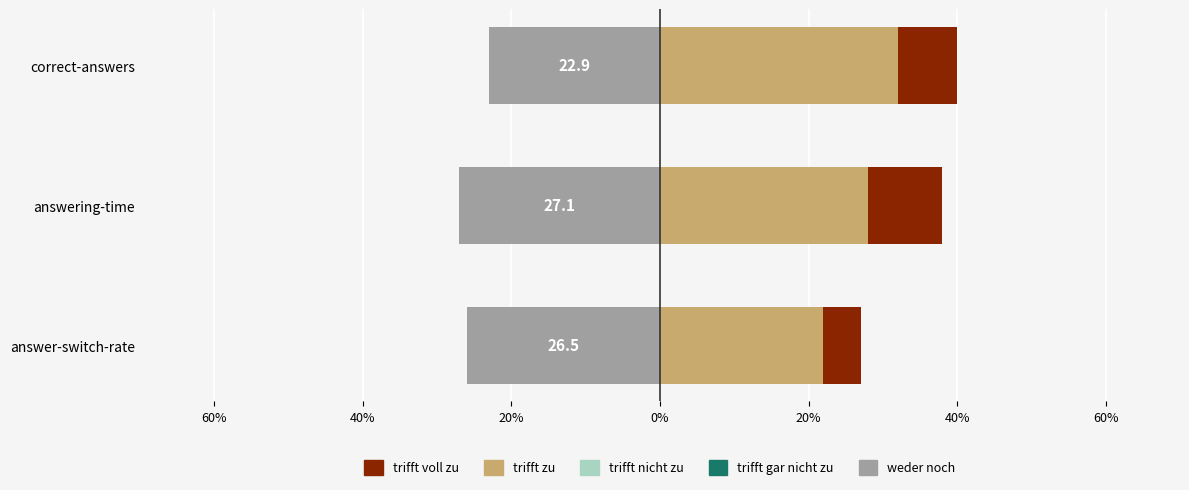

What is the difference between the maximum and minimum values in the weder noch series?

4